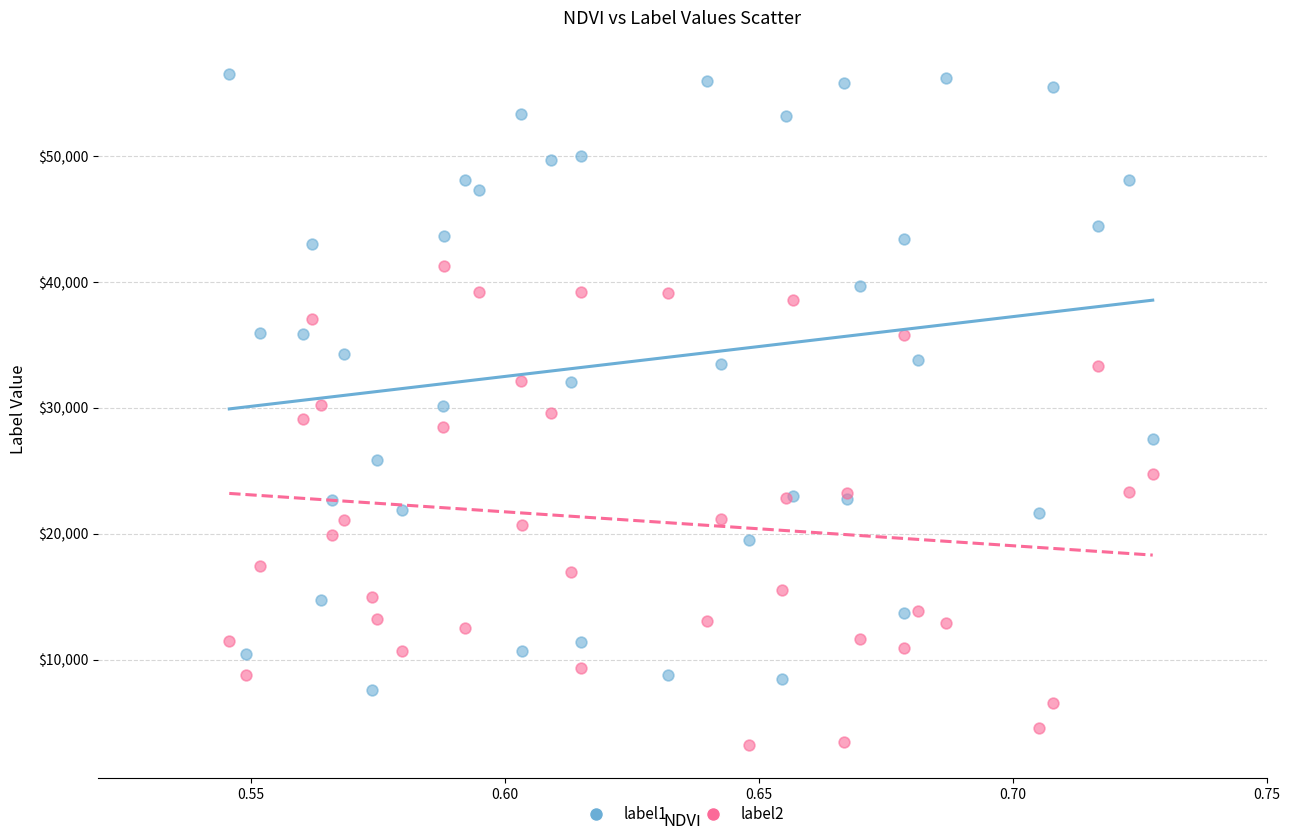

Which series has the largest Y range (max minus min)?

label1